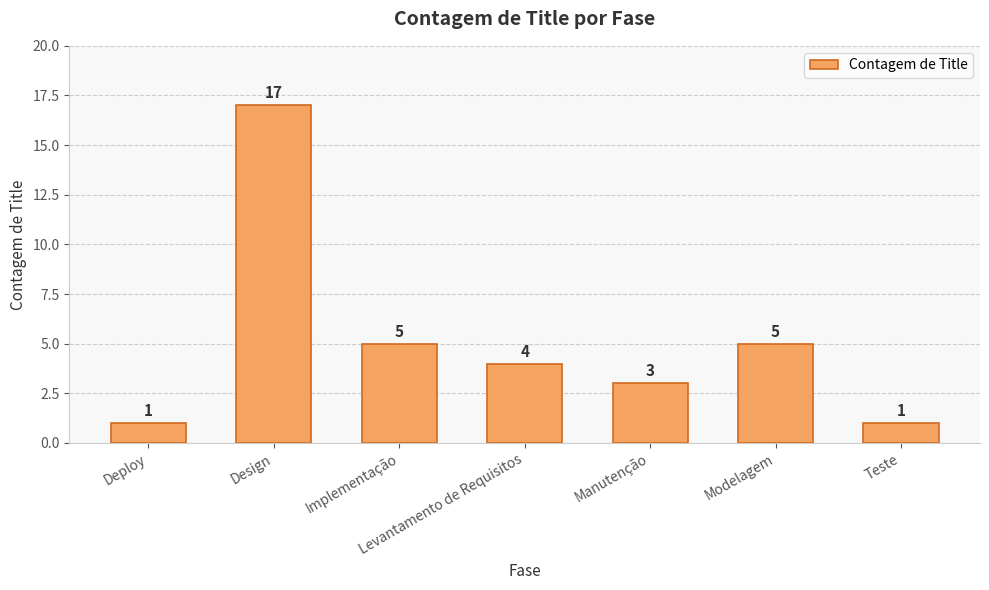

What is the sum of the values at Manutenção and Design?

20